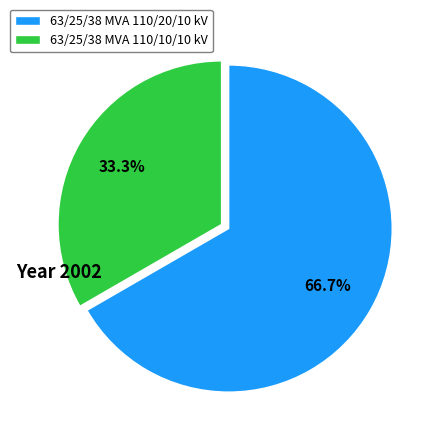

Which has a higher value, 63/25/38 MVA 110/20/10 kV or 63/25/38 MVA 110/10/10 kV?

63/25/38 MVA 110/20/10 kV